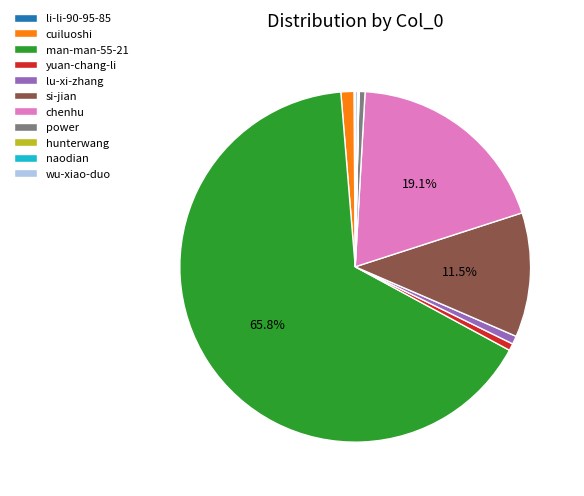

What is the largest slice in the pie chart?

man-man-55-21